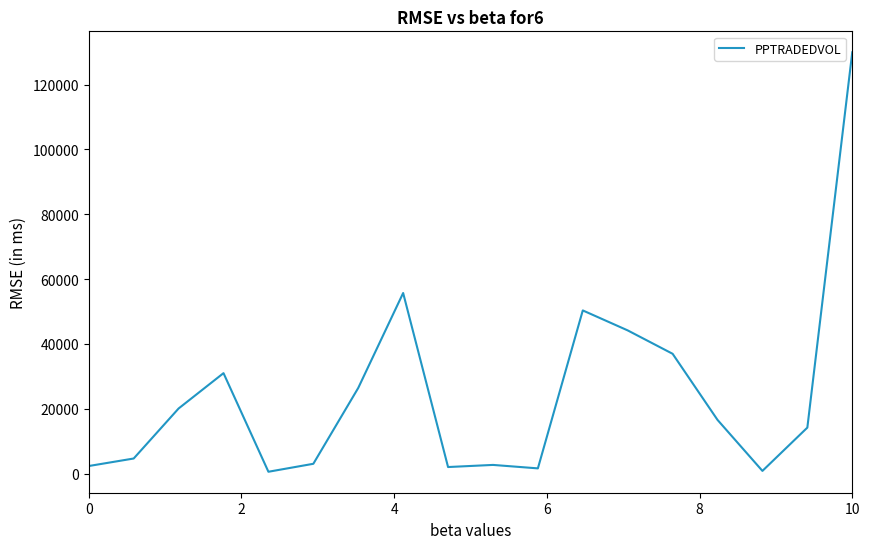

What is the maximum value shown in the chart?

129980.4